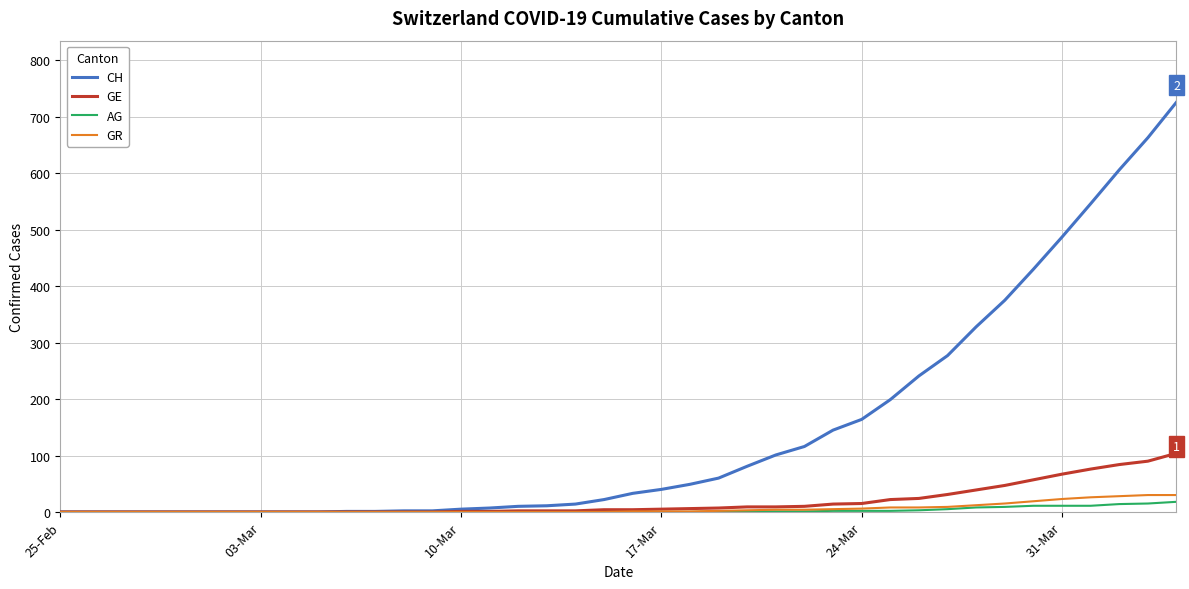

Which series has the largest total across all categories?

CH